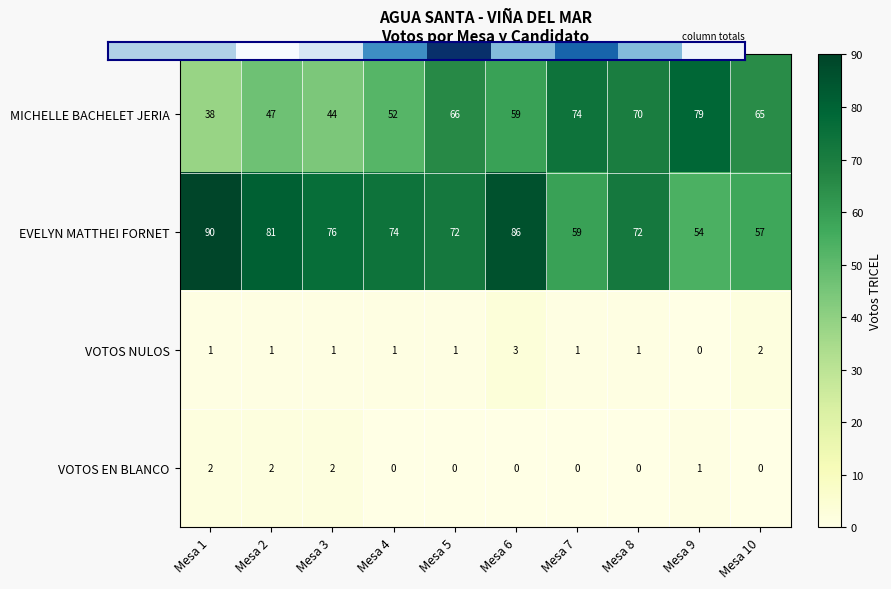

What is the total value across all series at Mesa 7?

134